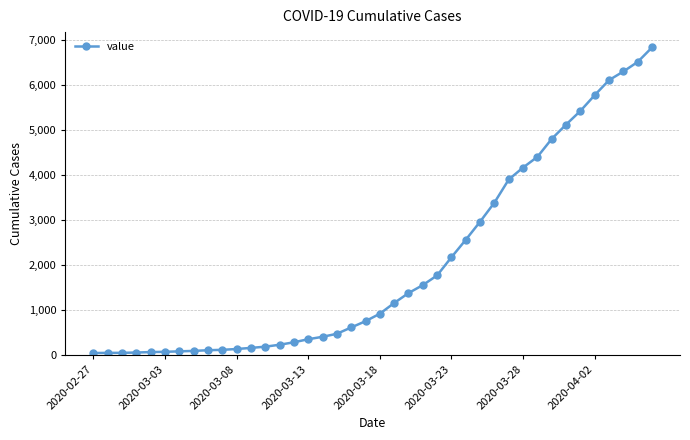

What is the difference between the second highest and second lowest values?

6477